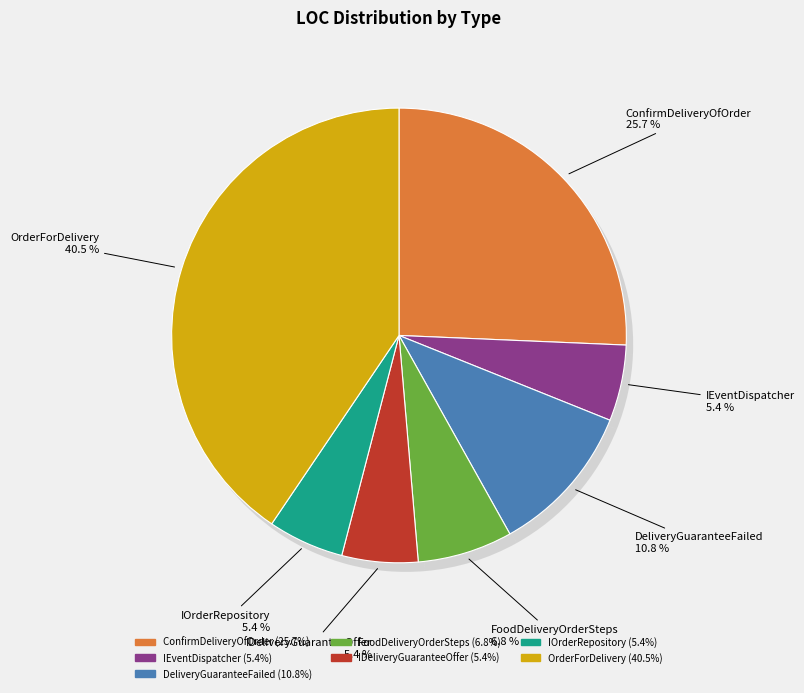

The OrderForDelivery slice represents 41% of the pie. True or false?

True